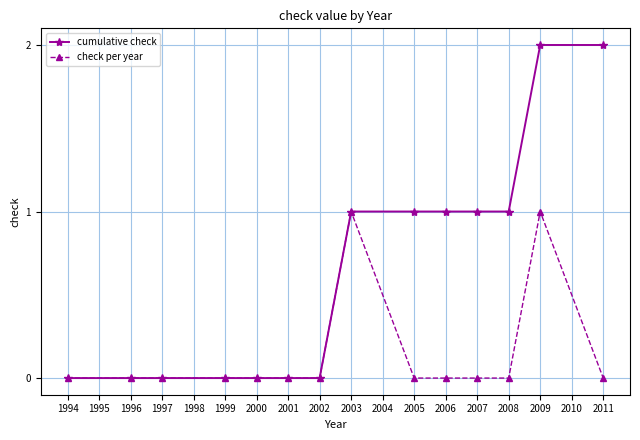

Which series has the largest total across all categories?

cumulative check